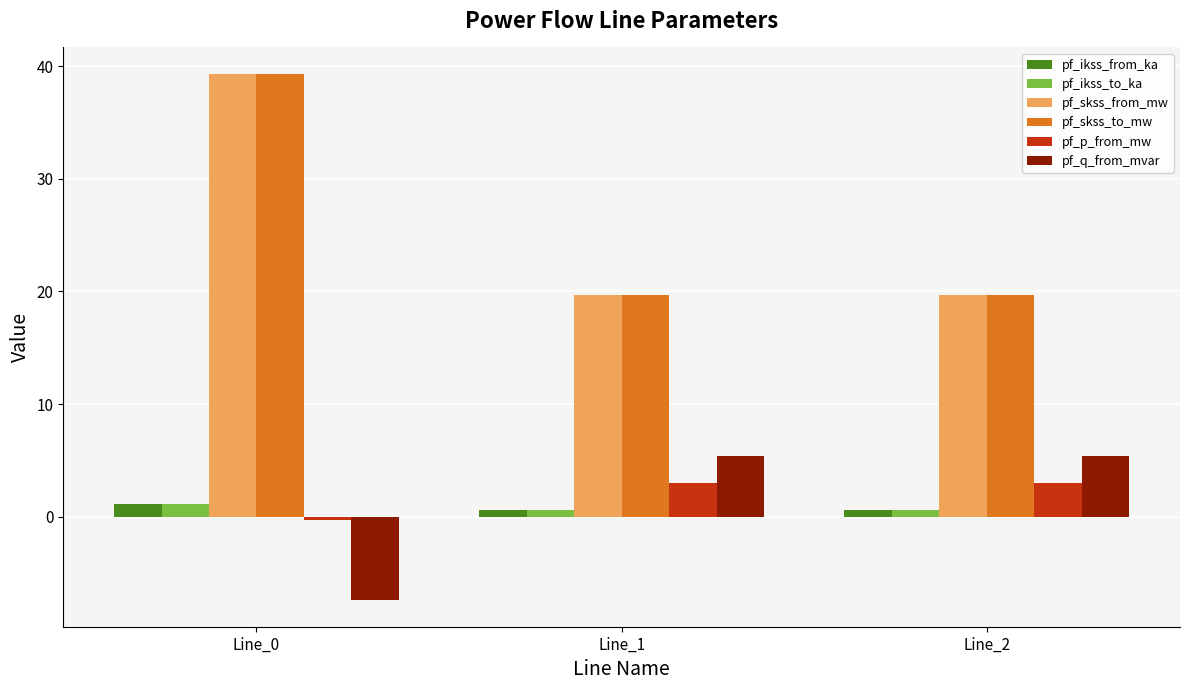

At which category does the chart reach its peak across all series?

Line_0